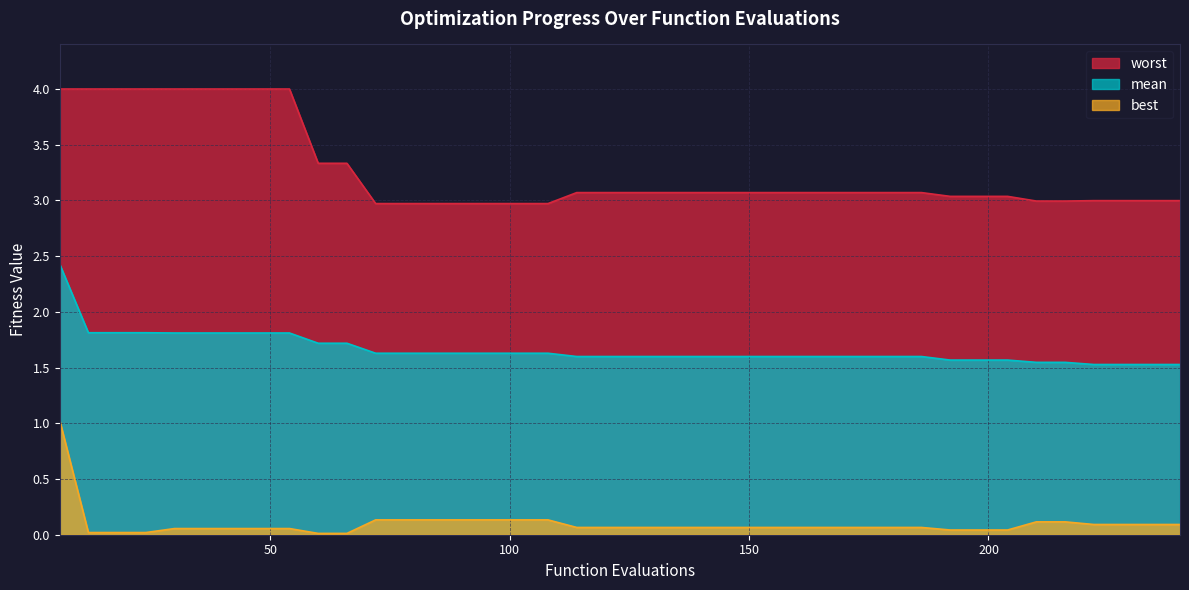

True or false: mean and best intersect in this chart.

False